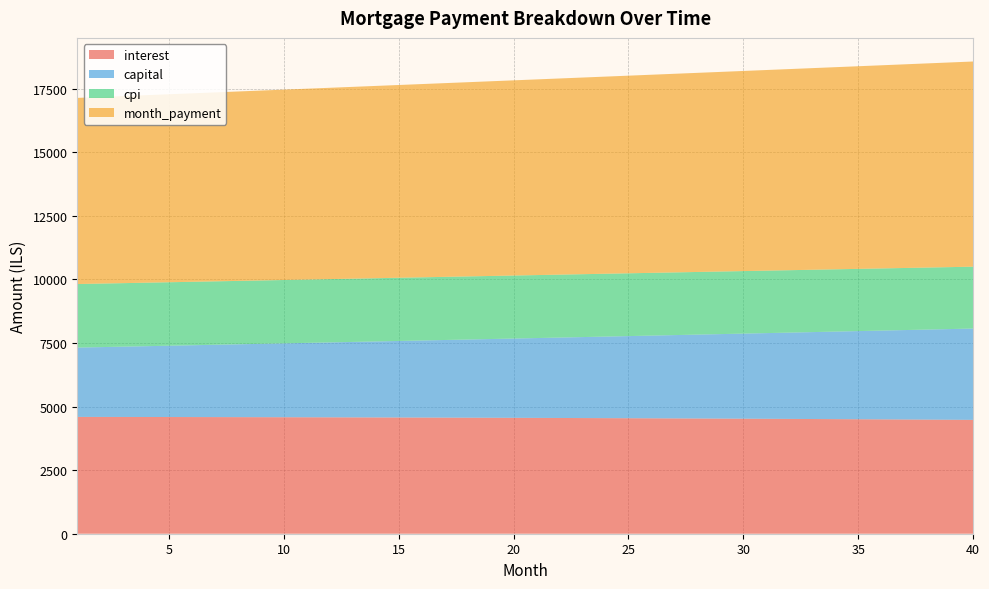

Reading left to right, what are all the values shown in this chart?

interest: 1=4594.8	2=4593.8	3=4592.6	4=4591.4	5=4590.1	6=4588.7	7=4587.1	8=4585.6	9=4583.9	10=4582.1	11=4580.2	12=4578.2	13=4576.1	14=4573.9	15=4571.6	16=4569.2	17=4566.7	18=4564.1	19=4561.3	20=4558.5	21=4555.6	22=4552.5	23=4549.4	24=4546.1	25=4542.7	26=4539.2	27=4535.6	28=4531.9	29=4528.1	30=4524.1	31=4520.1	32=4515.9	33=4511.6	34=4507.1	35=4502.6	36=4497.9	37=4493.1	38=4488.2	39=4483.1	40=4478.0
capital: 1=2726.6	2=2746.0	3=2765.5	4=2785.1	5=2804.8	6=2824.7	7=2844.8	8=2865.0	9=2885.3	10=2905.8	11=2926.4	12=2947.1	13=2968.0	14=2989.1	15=3010.3	16=3031.7	17=3053.2	18=3074.8	19=3096.7	20=3118.6	21=3140.8	22=3163.0	23=3185.5	24=3208.1	25=3230.8	26=3253.8	27=3276.8	28=3300.1	29=3323.5	30=3347.1	31=3370.8	32=3394.7	33=3418.8	34=3443.1	35=3467.5	36=3492.1	37=3516.9	38=3541.8	39=3567.0	40=3592.3
cpi: 1=2499.4	2=2498.8	3=2498.2	4=2497.4	5=2496.7	6=2495.8	7=2495.0	8=2494.1	9=2493.1	10=2492.0	11=2490.9	12=2489.8	13=2488.6	14=2487.4	15=2486.1	16=2484.7	17=2483.3	18=2481.8	19=2480.3	20=2478.7	21=2477.0	22=2475.3	23=2473.5	24=2471.7	25=2469.8	26=2467.8	27=2465.8	28=2463.7	29=2461.6	30=2459.3	31=2457.1	32=2454.7	33=2452.3	34=2449.8	35=2447.3	36=2444.7	37=2442.0	38=2439.2	39=2436.4	40=2433.5
month_payment: 1=7321.4	2=7339.7	3=7358.1	4=7376.5	5=7394.9	6=7413.4	7=7431.9	8=7450.5	9=7469.1	10=7487.8	11=7506.5	12=7525.3	13=7544.1	14=7563.0	15=7581.9	16=7600.8	17=7619.8	18=7638.9	19=7658.0	20=7677.1	21=7696.3	22=7715.6	23=7734.9	24=7754.2	25=7773.6	26=7793.0	27=7812.5	28=7832.0	29=7851.6	30=7871.2	31=7890.9	32=7910.6	33=7930.4	34=7950.2	35=7970.1	36=7990.0	37=8010.0	38=8030.0	39=8050.1	40=8070.2